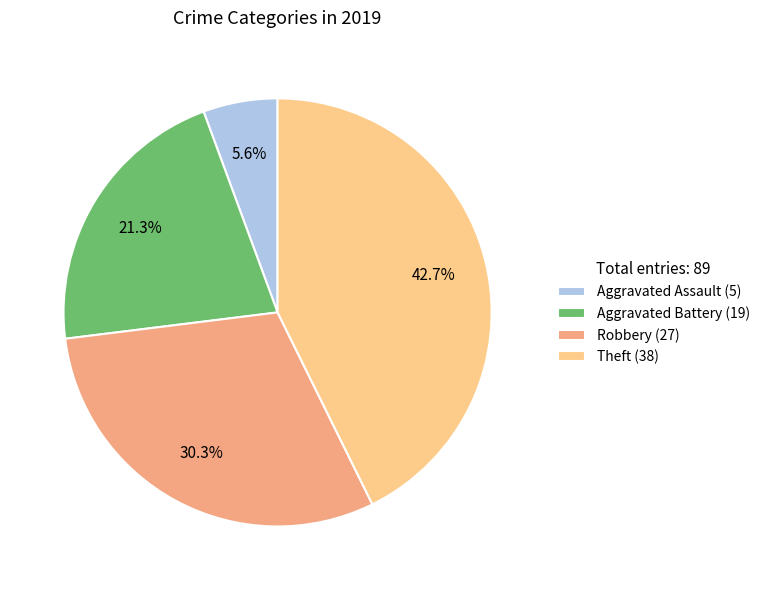

How many segments does this pie chart have?

4